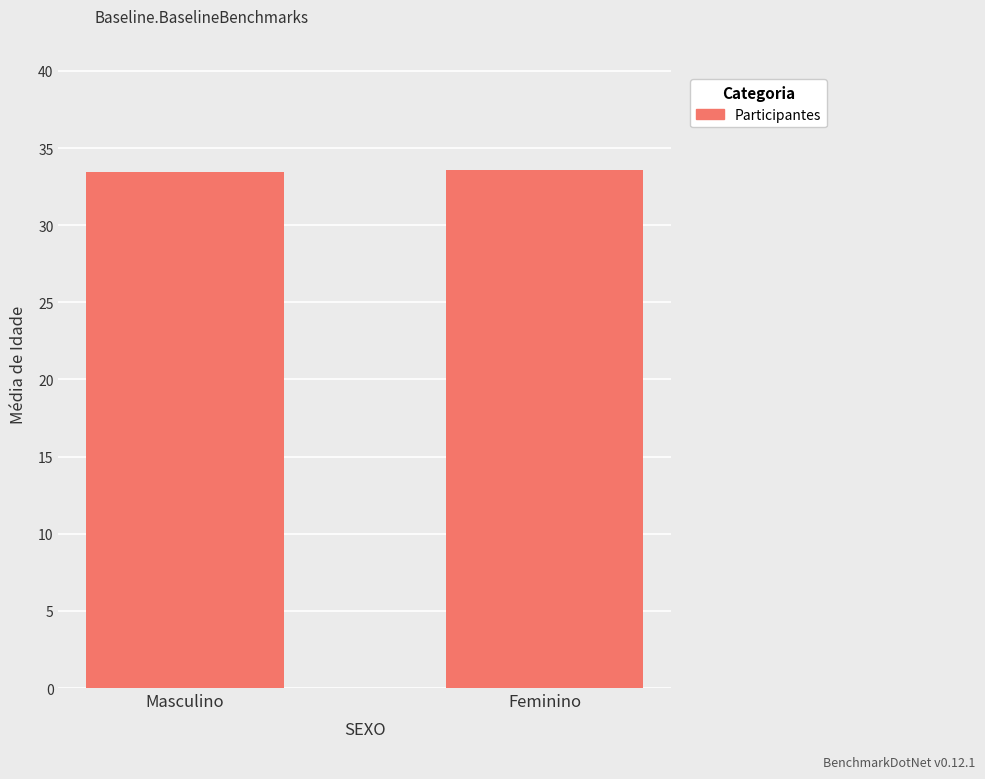

Count the values in the range 33 to 34.

2